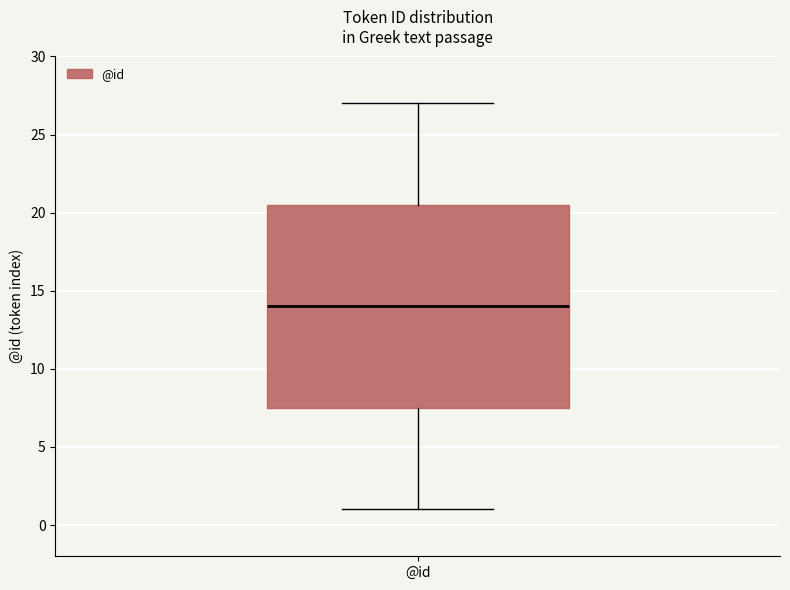

Read this box plot against the y-axis: the position of the median line, the range covered by the box, and the ends of both whiskers. The values are not printed on the chart, so give them approximately, as read against the axis.

median 14.0, box 7.5 to 20.5, whiskers 1.0 to 27.0